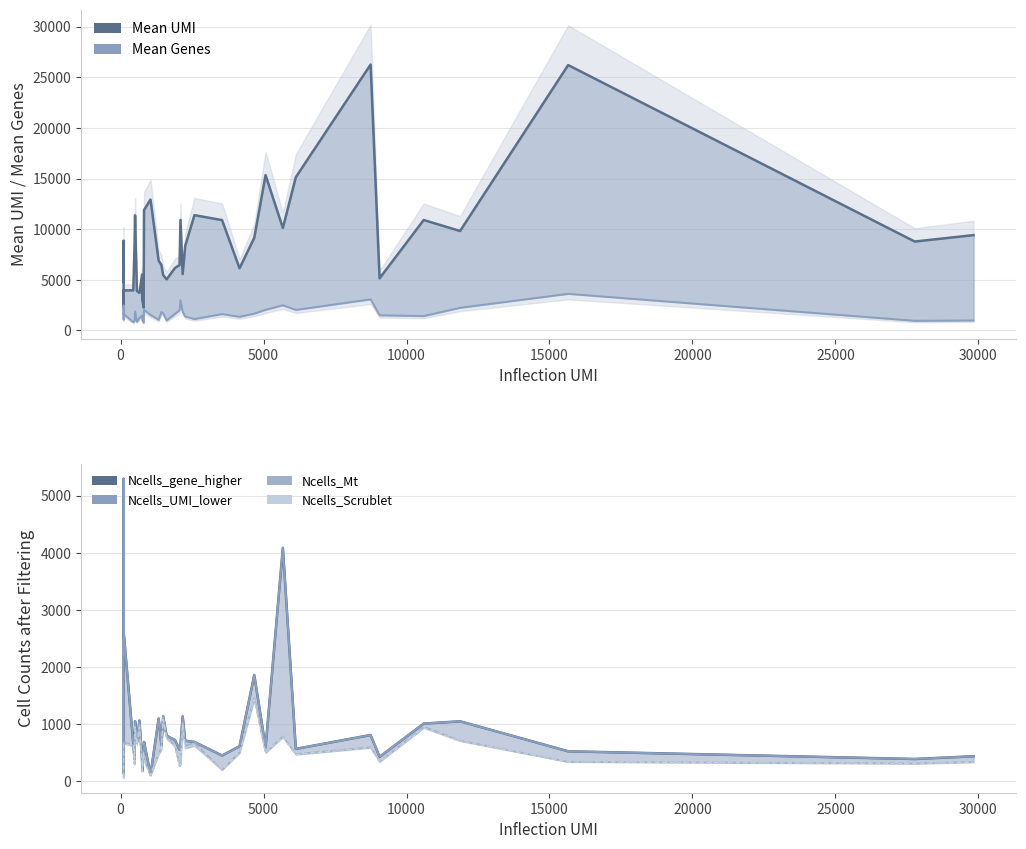

How many values in the Ncells_gene_higher series exceed 654?

18